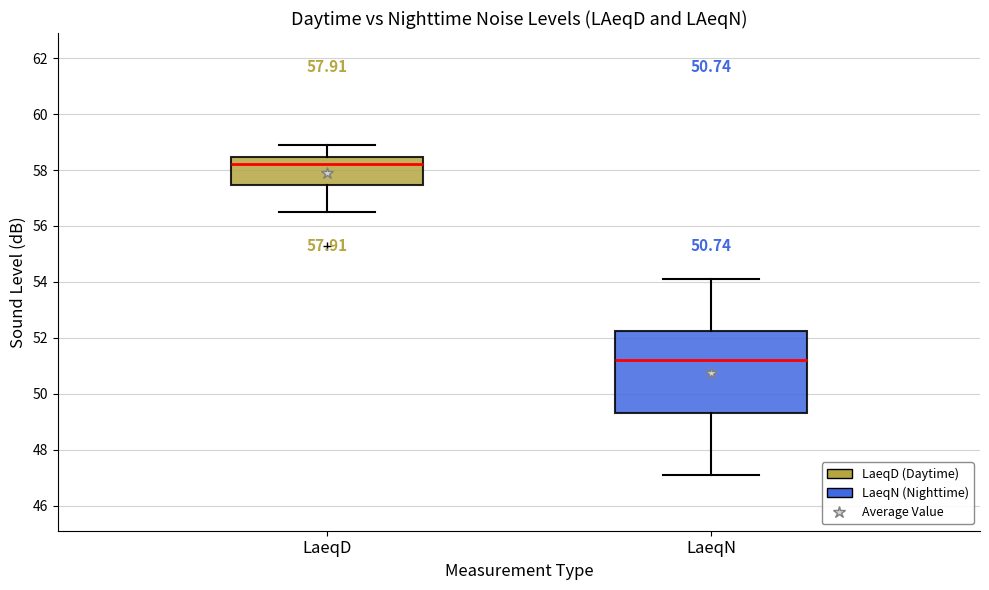

Which box is the tallest, from its lower edge to its upper edge?

LaeqN